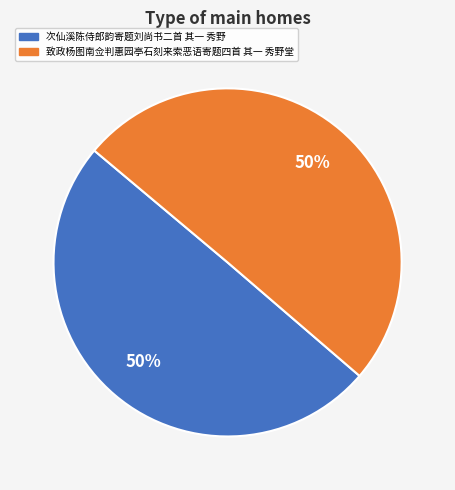

Count the number of slices in the pie.

2